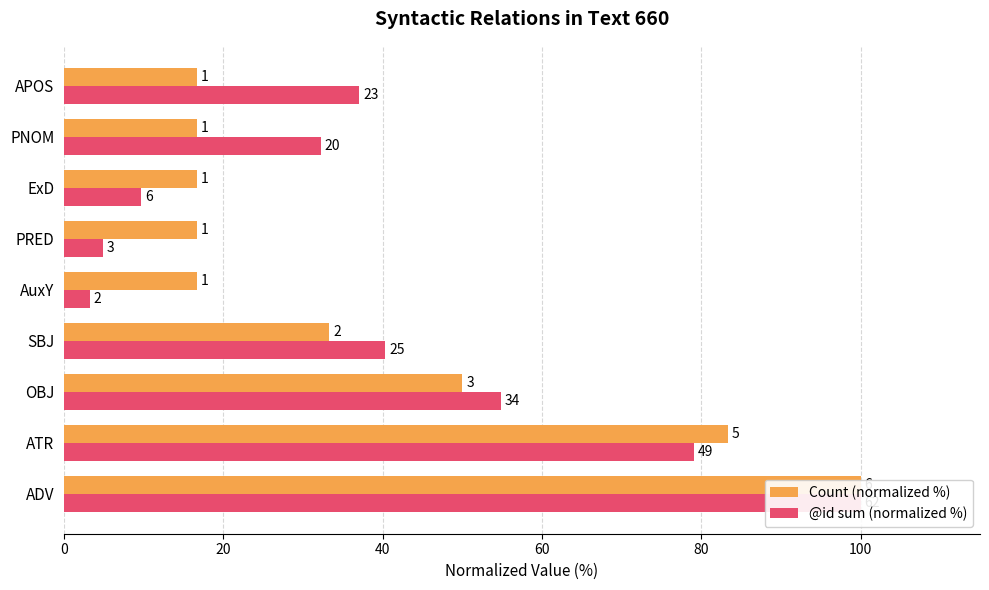

Reading left to right, list all the values displayed in this chart.

Count (normalized %): 100.0	83.3	50.0	33.3	16.7	16.7	16.7	16.7	16.7
@id sum (normalized %): 100.0	79.0	54.8	40.3	3.2	4.8	9.7	32.3	37.1